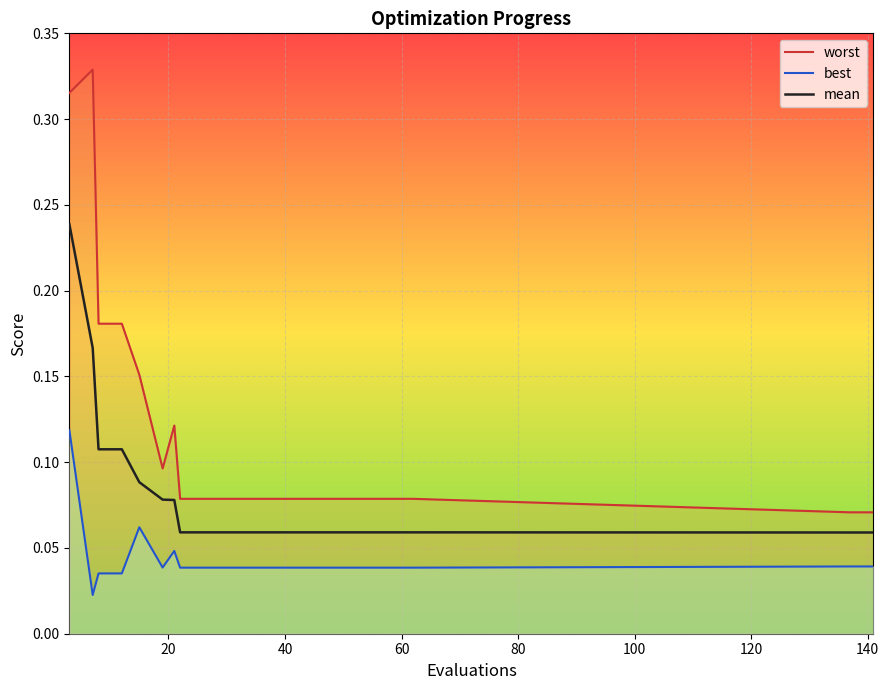

List the series in order of their peak value, lowest first.

best, mean, worst